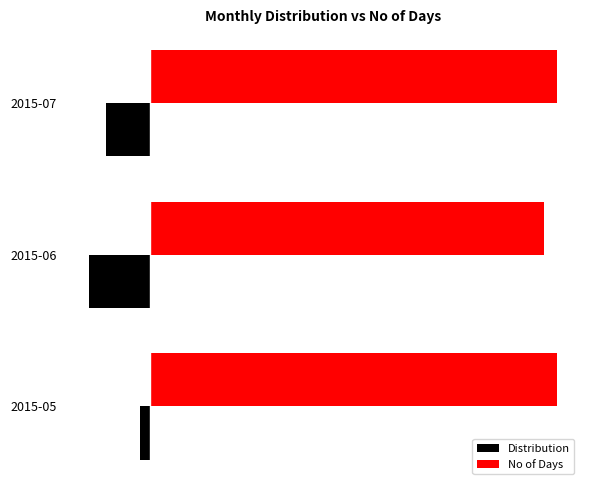

What are all the series names shown in the legend?

Distribution, No of Days